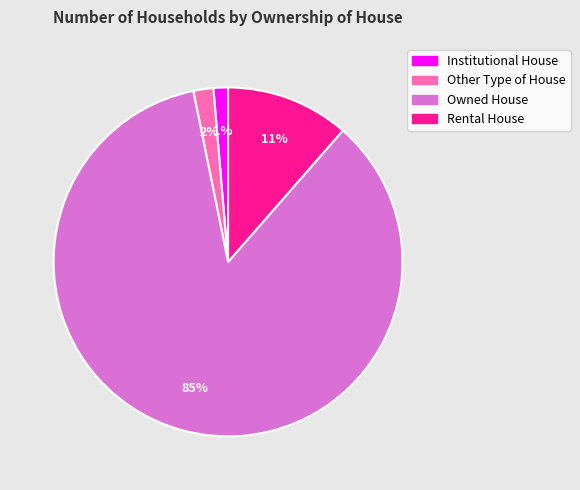

Between Owned House and Other Type of House, which is larger?

Owned House